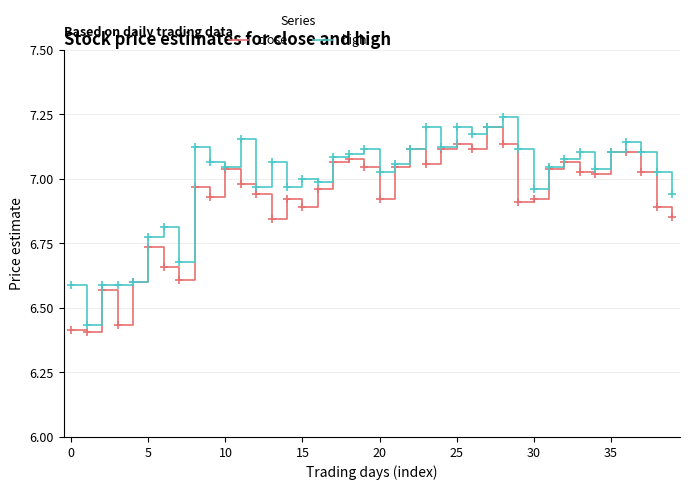

List the series in order of their overall mean, highest first.

high, close